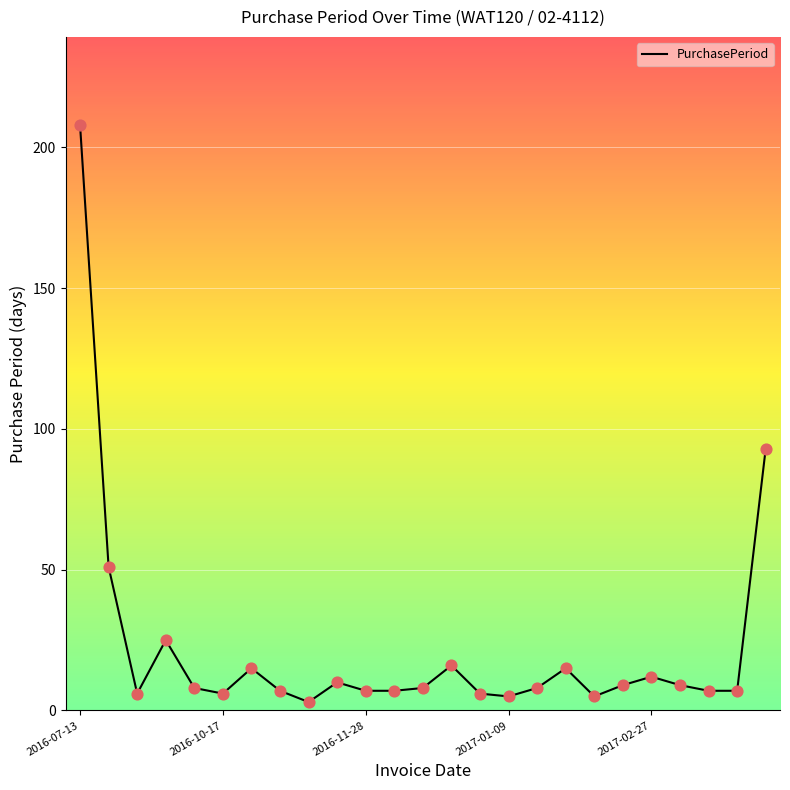

What is the difference between the maximum and minimum values?

205